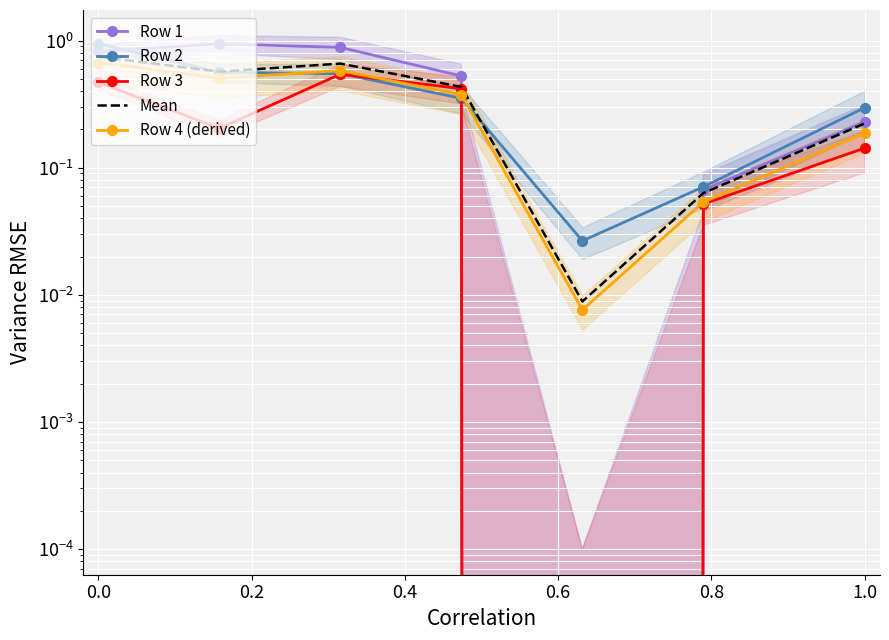

Read the Row 2 value at 0.4.

0.5